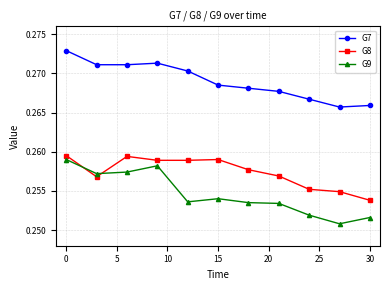

How many G7 values are between 0 and 1?

11